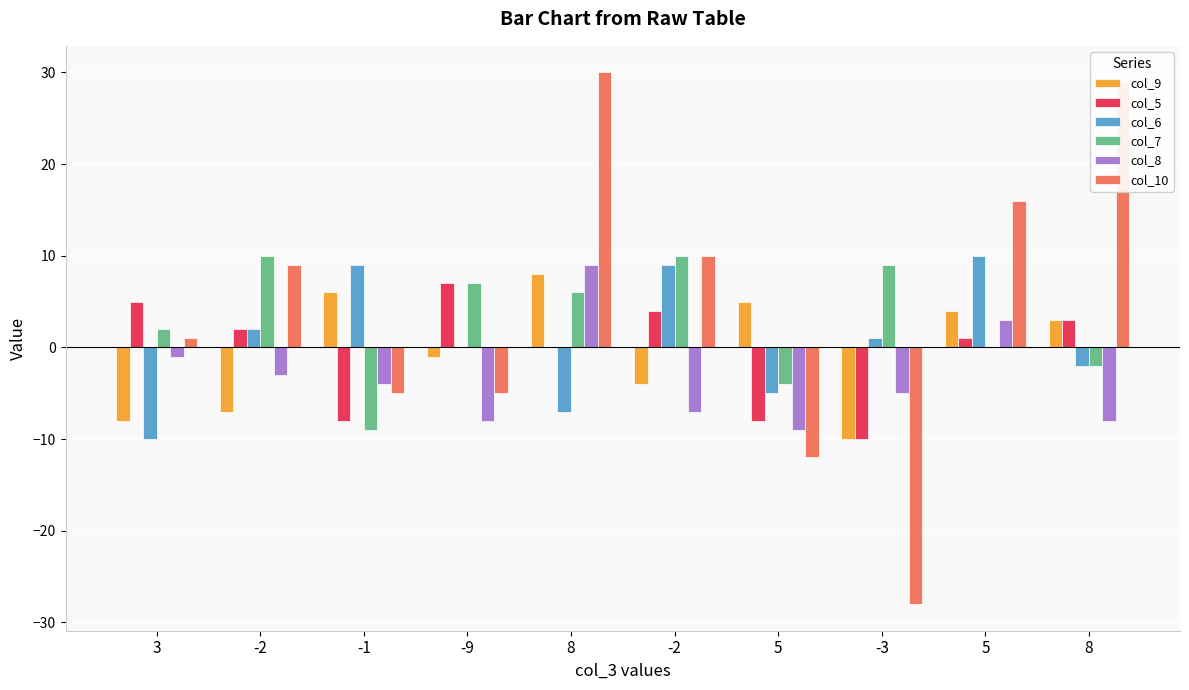

How many positive values does the col_9 series have?

5